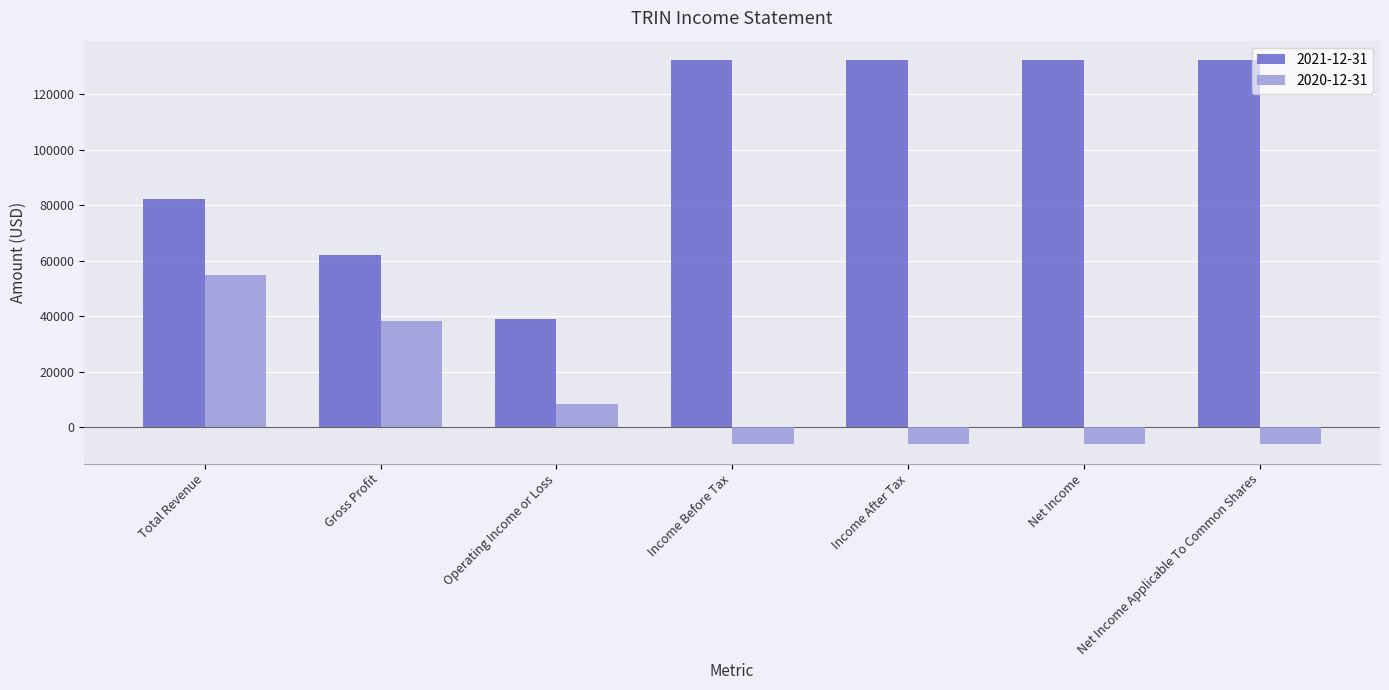

What is the spread (max minus min) of values at Gross Profit?

23700